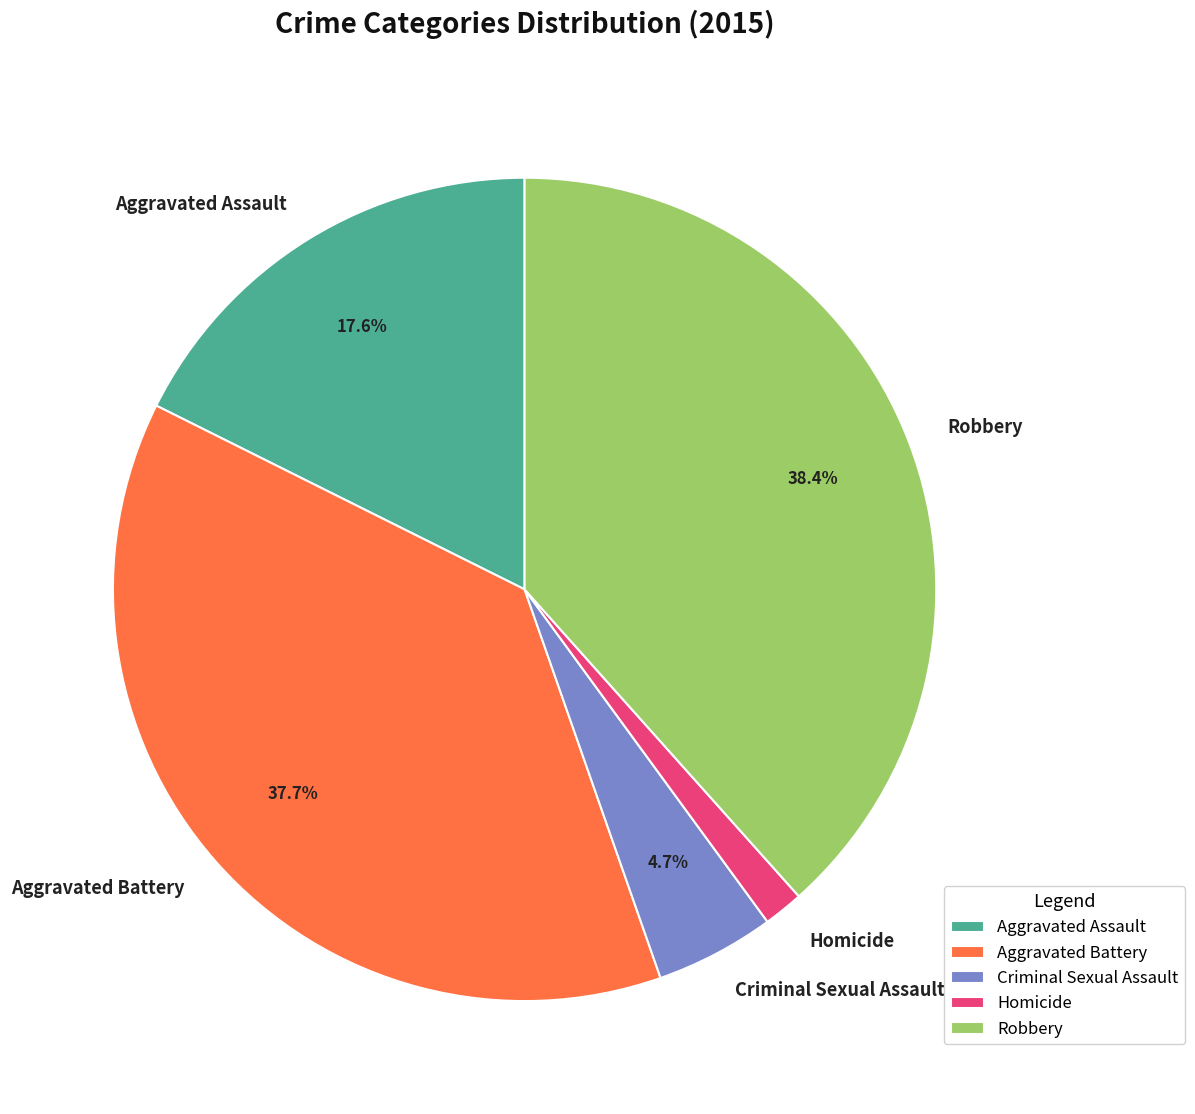

Which slice is the smallest?

Homicide